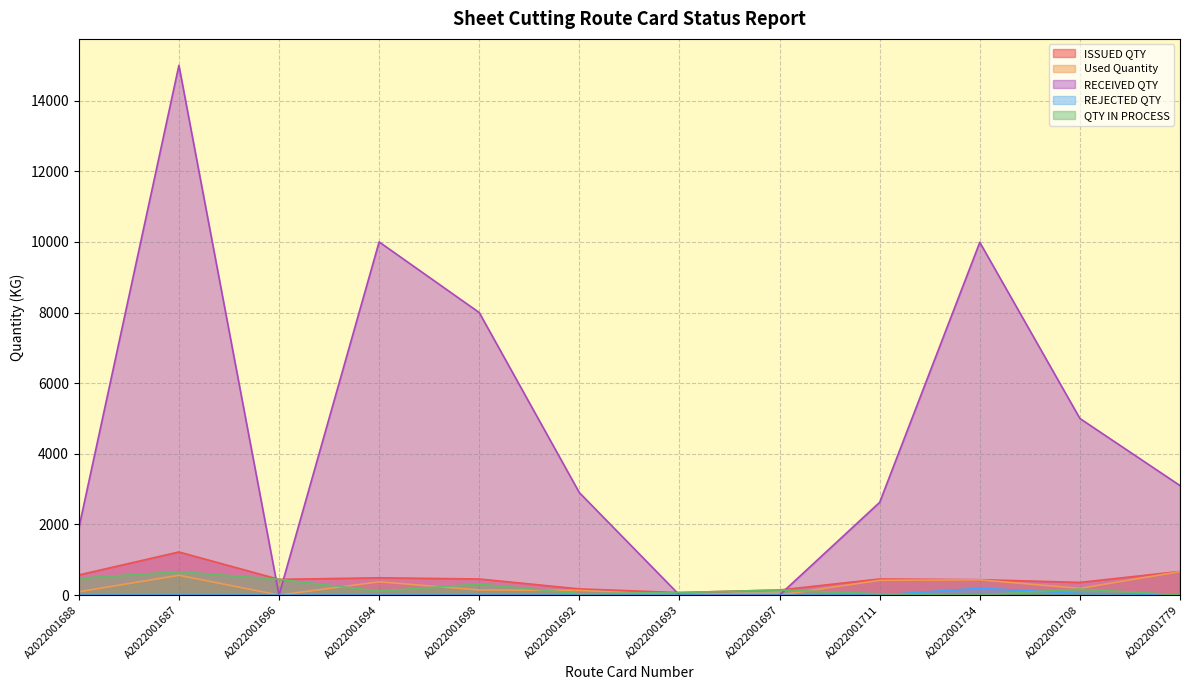

Which series has the largest total across all categories?

RECEIVED QTY